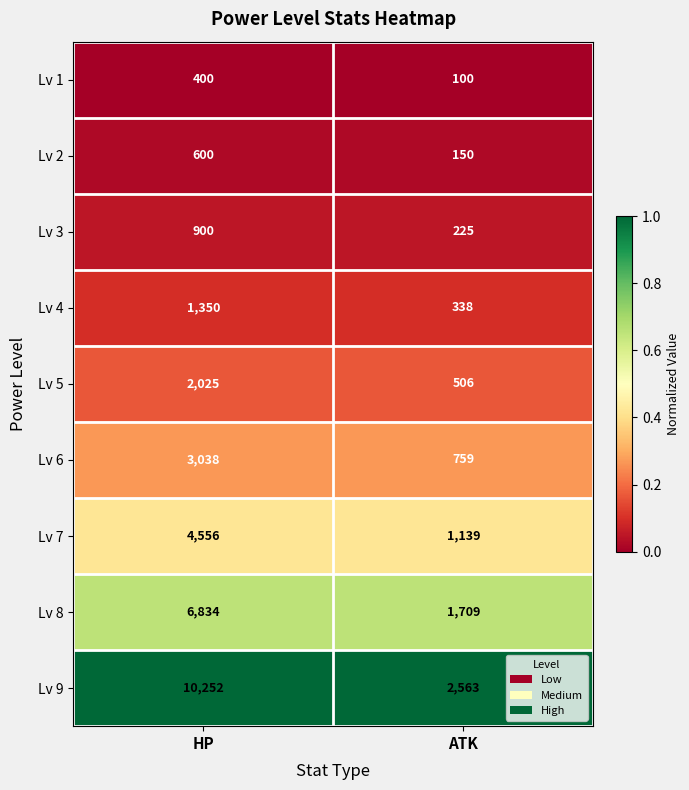

Count the number of categories in the chart.

2